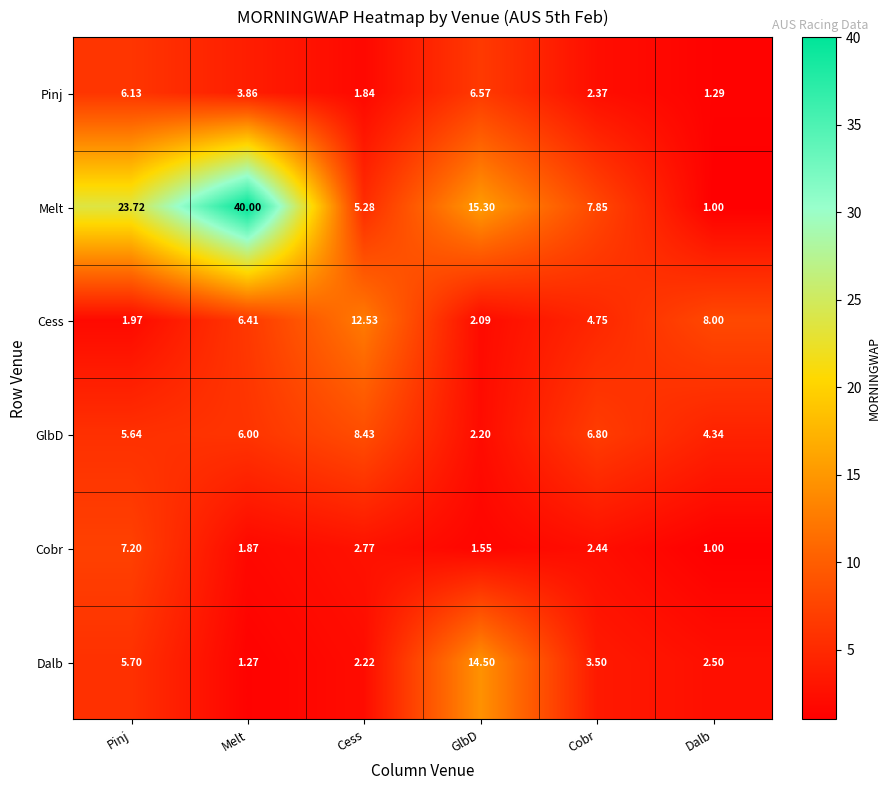

Which series has the largest range (max minus min)?

Melt